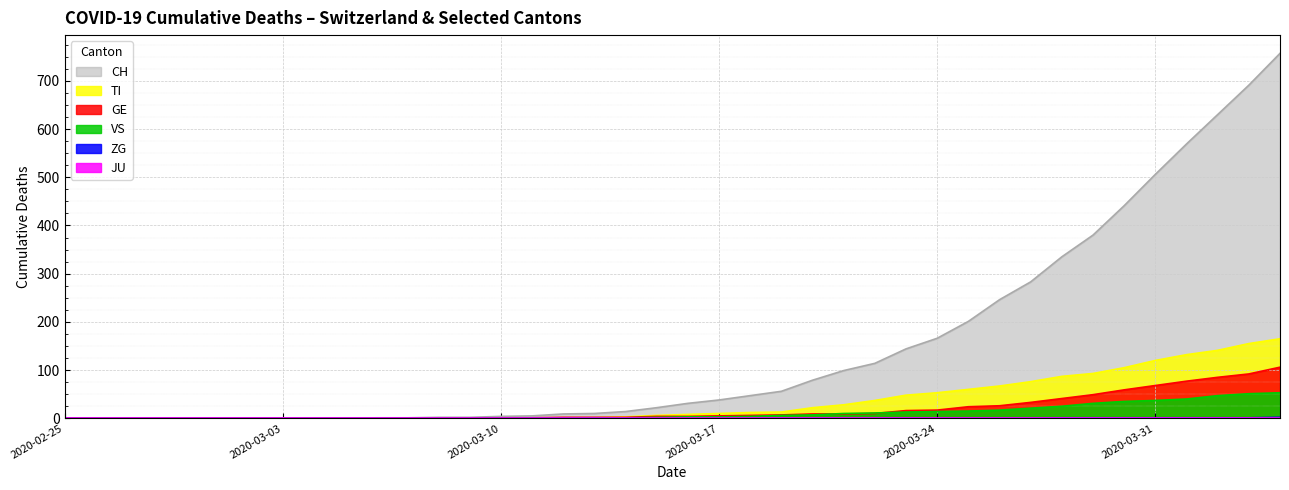

How many values in the GE series exceed 4?

19